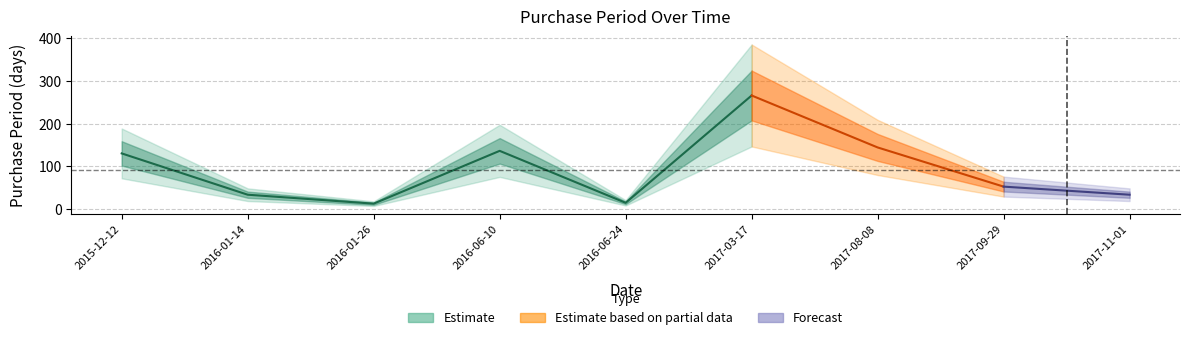

Rank the categories by value from highest to lowest.

2017-03-17, 2017-08-08, 2016-06-10, 2015-12-12, 2017-09-29, 2016-01-14, 2017-11-01, 2016-06-24, 2016-01-26